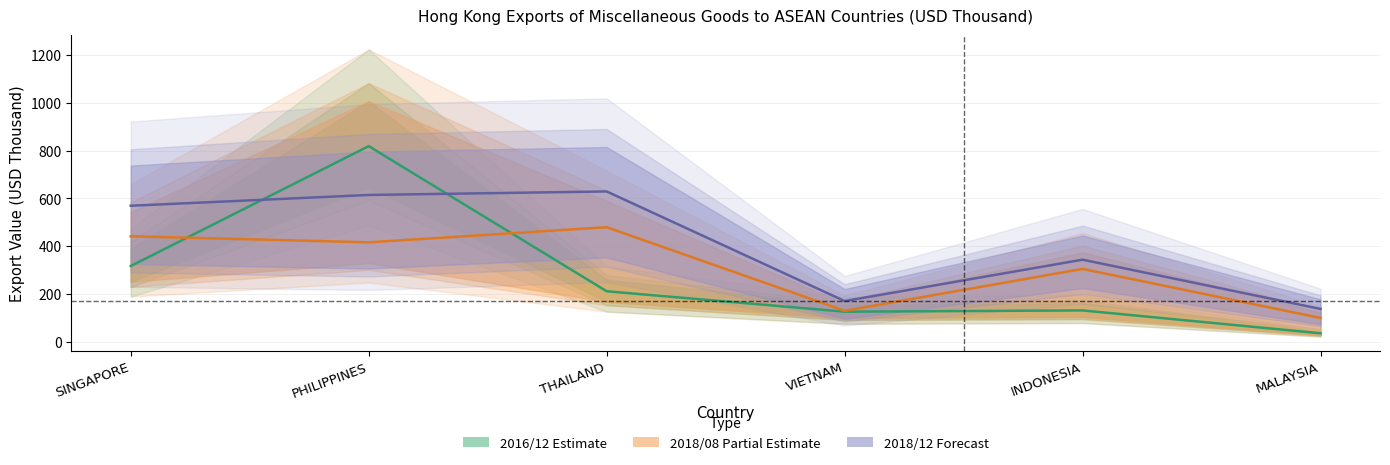

At which label does 2016_12 first exceed 210?

SINGAPORE